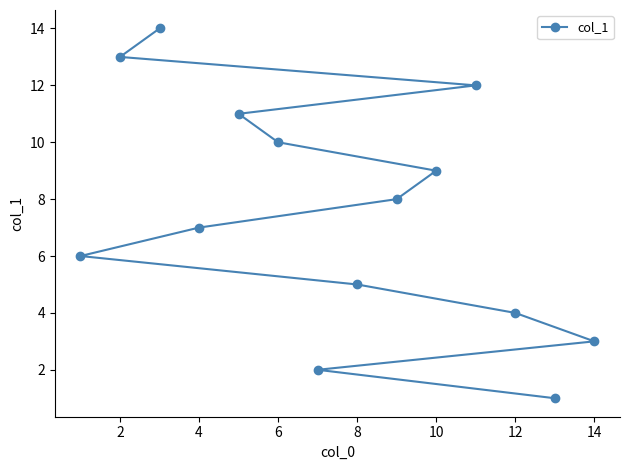

What is the sum of all values?

105